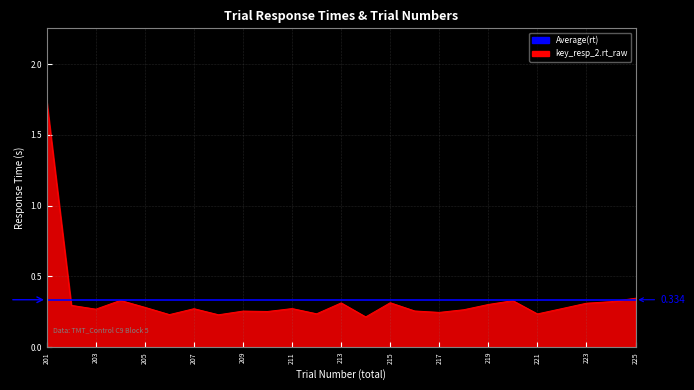

How many lines are shown in the chart?

1